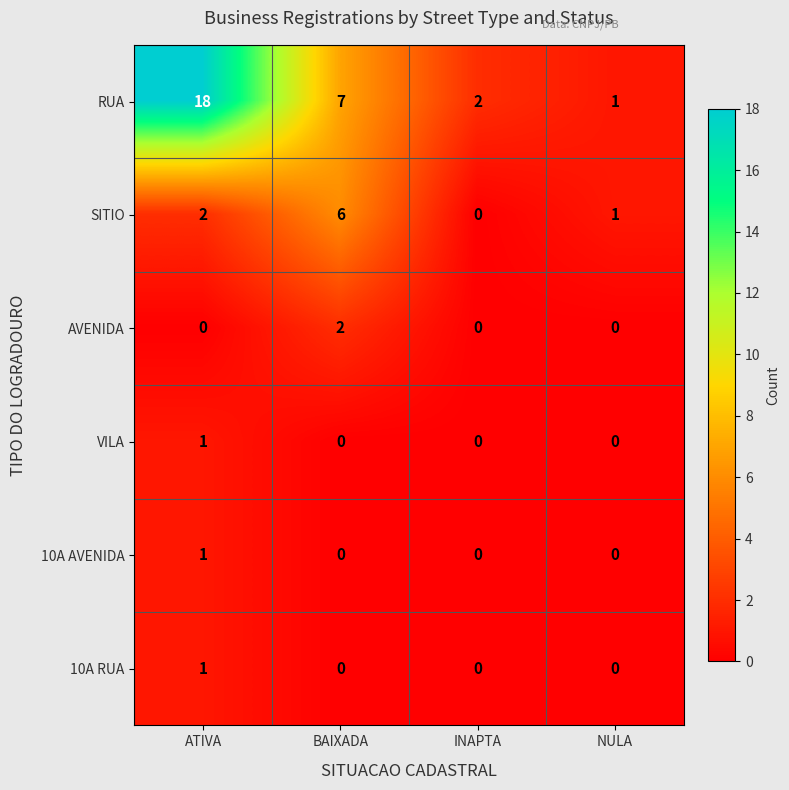

Which category has the lowest value in the RUA series?

NULA